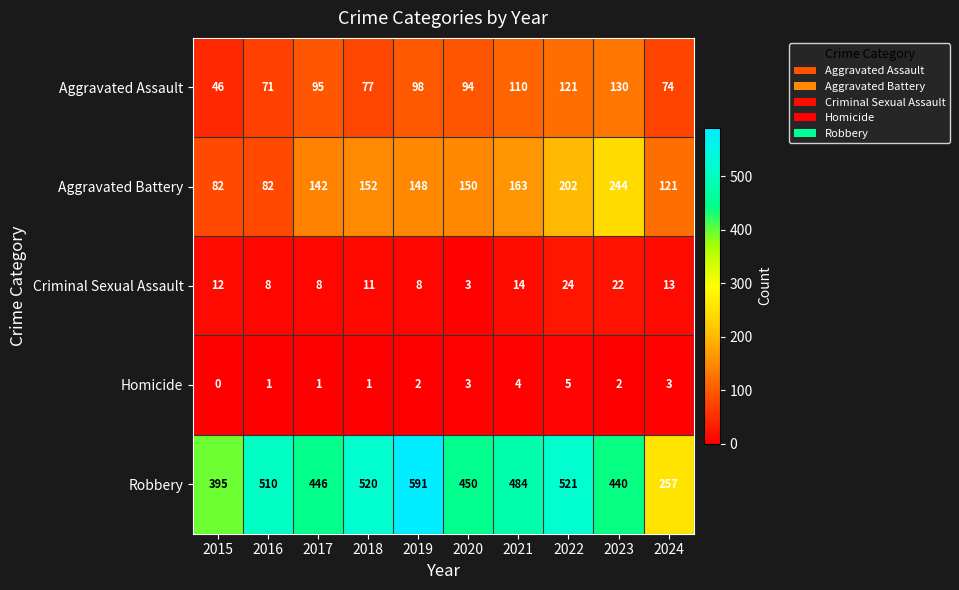

Is it true that Robbery equals 484 at 2021?

True